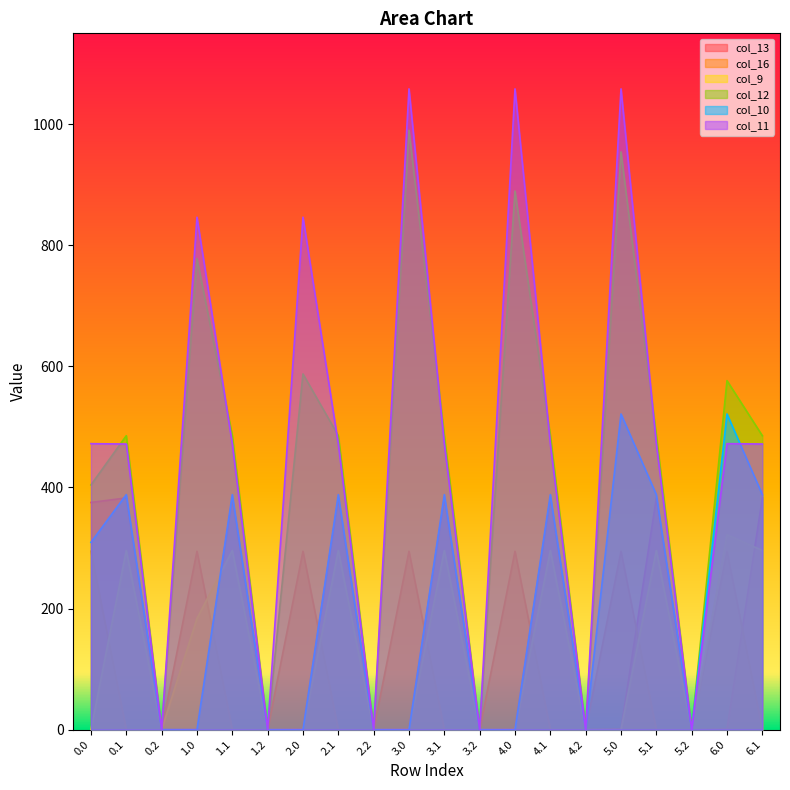

Between 1.0 and 5.0, which series saw the biggest shift?

col_10